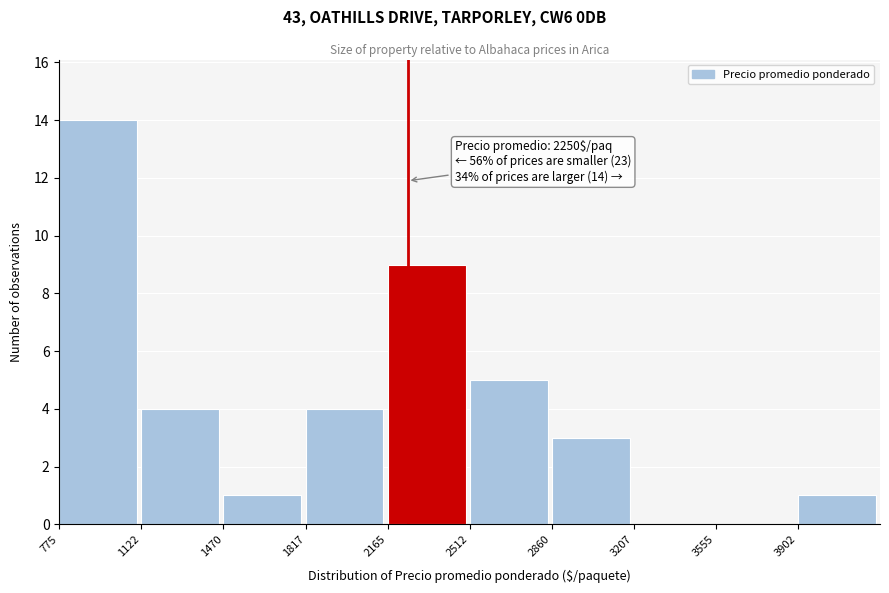

Which range on the x-axis has the tallest bar?

800 to 1100